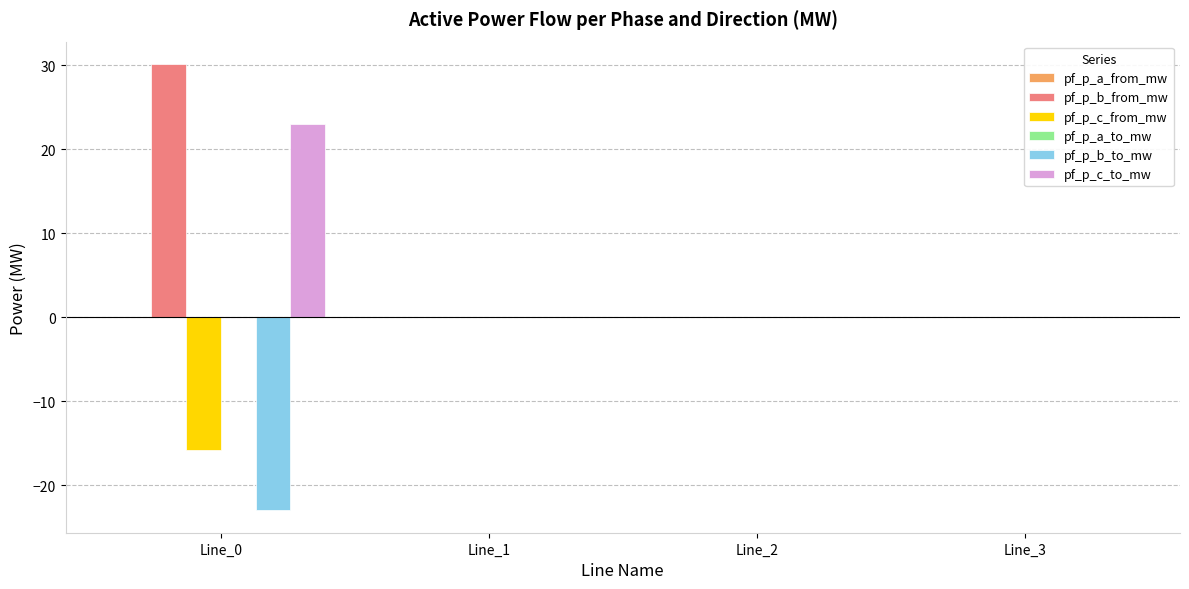

At which category is the sum across all series the highest?

Line_0